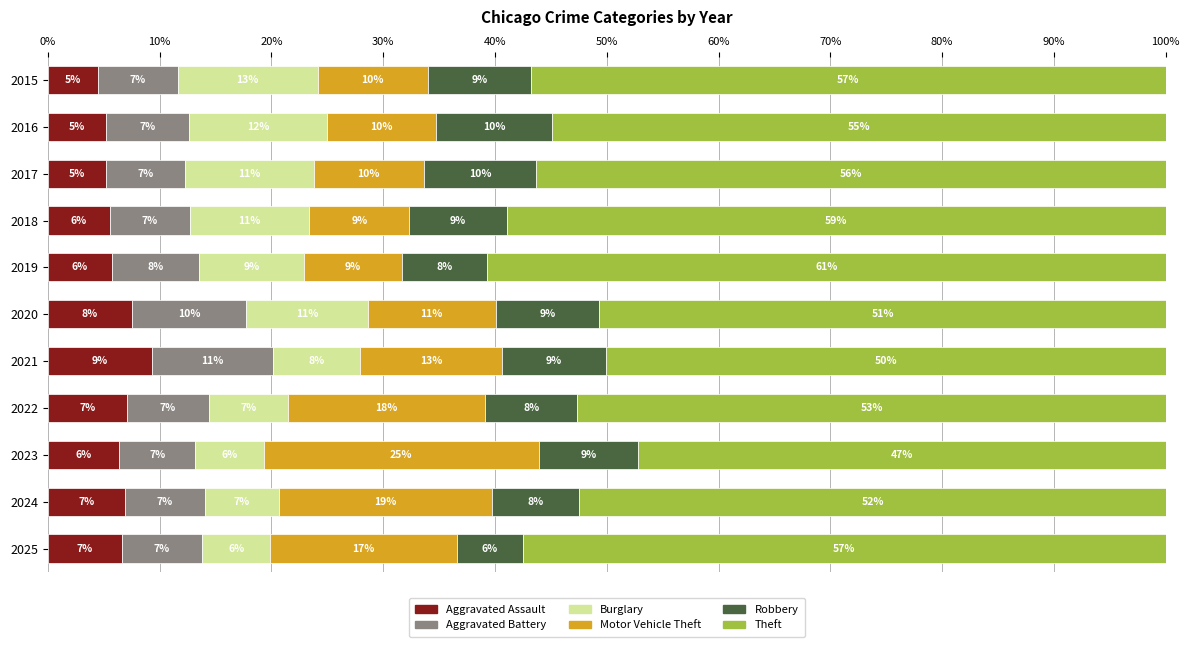

What are all the series names shown in the legend?

Aggravated Assault, Aggravated Battery, Burglary, Motor Vehicle Theft, Robbery, Theft